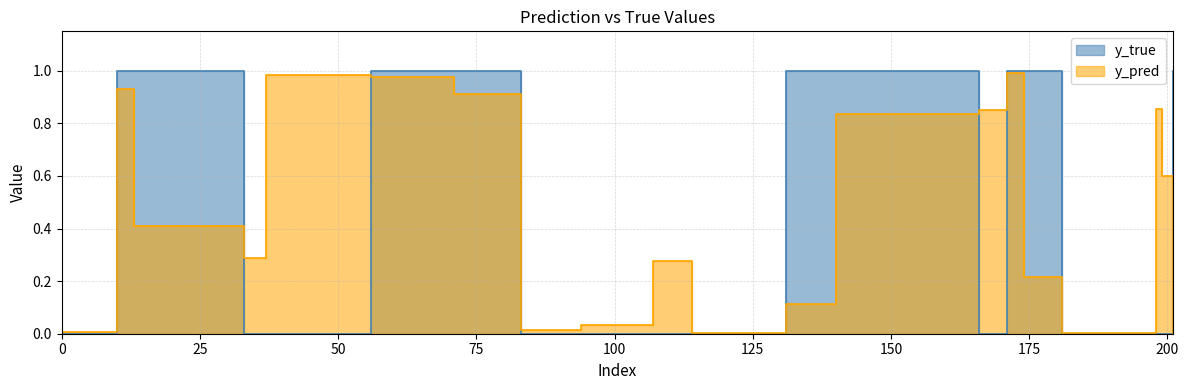

How many interior local peaks does the y_pred series have?

5